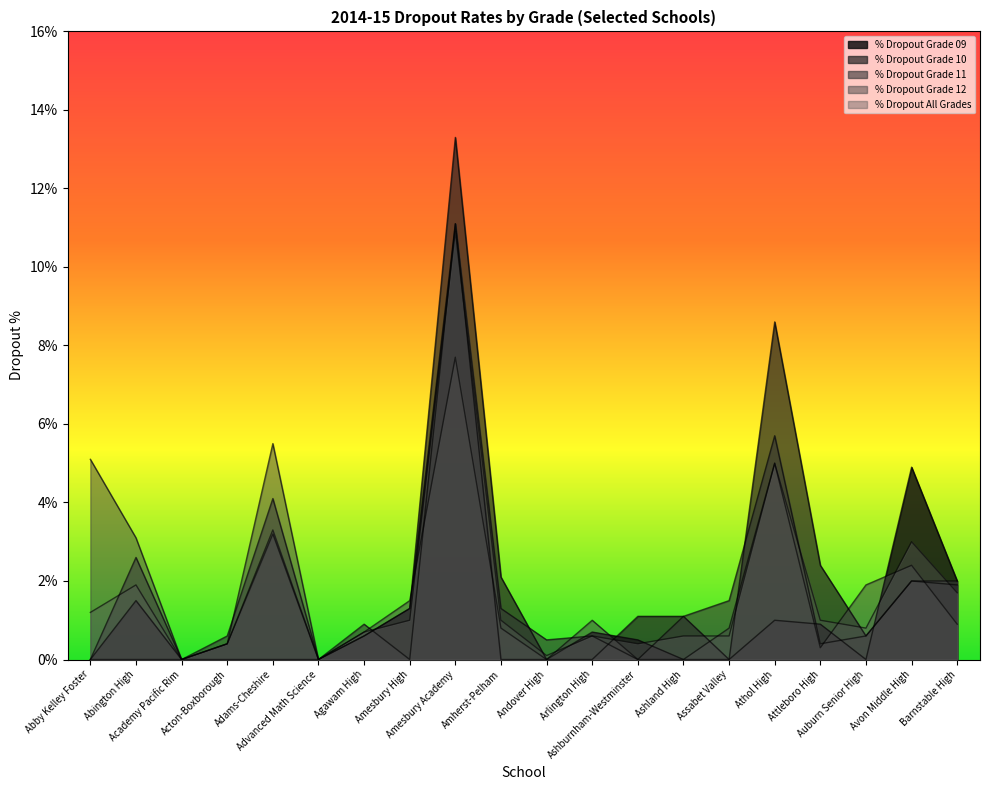

The value of % Dropout Grade 11 at Ashland High is 1.1. True or false?

True